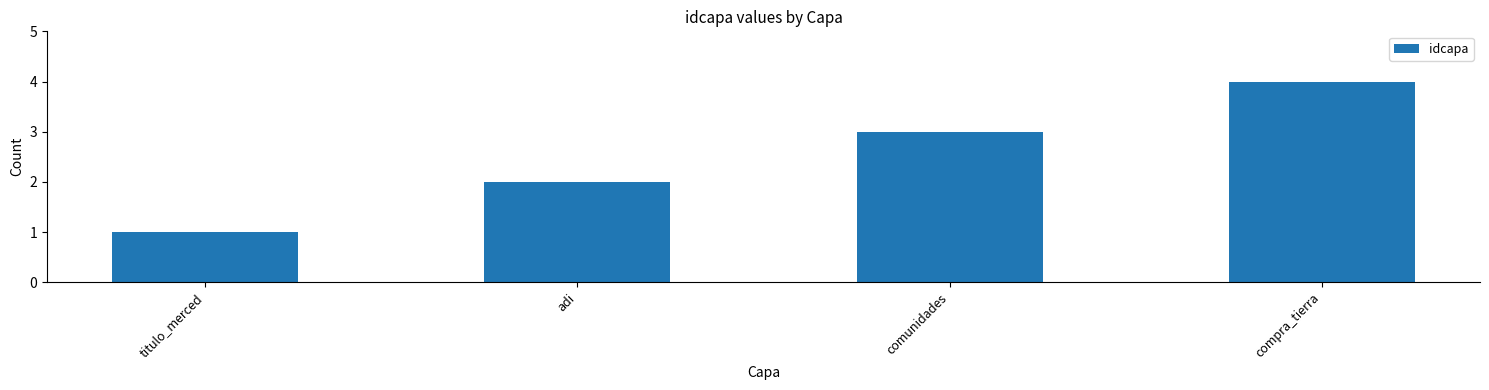

What is the greatest value displayed?

4